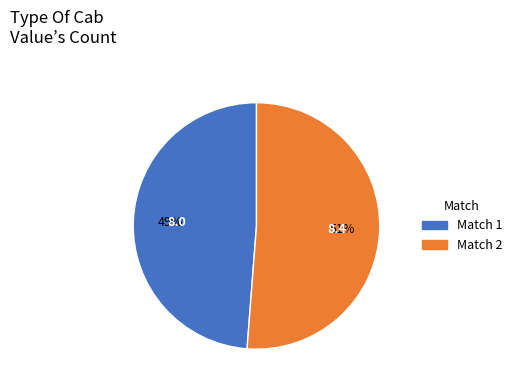

To the nearest percent, what is the difference between the Match 2 and Match 1 slice percentages?

2%